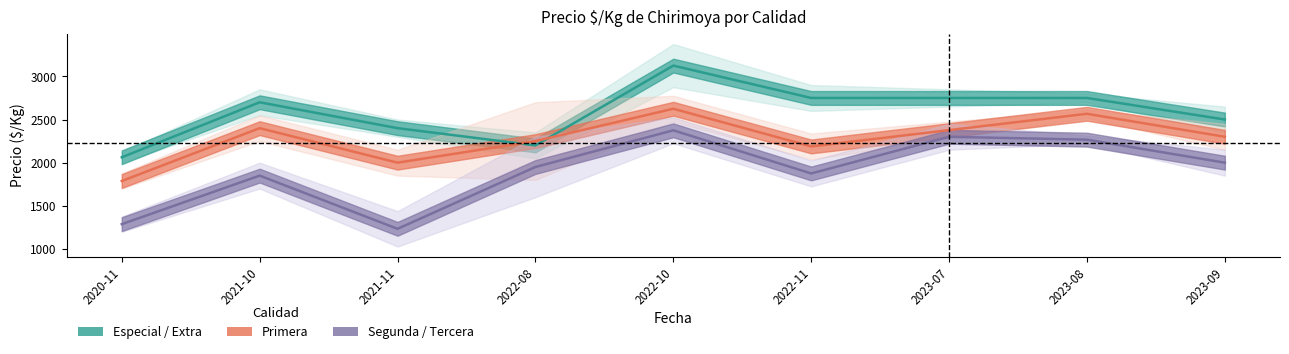

Is this an area chart (filled region under the line)?

No